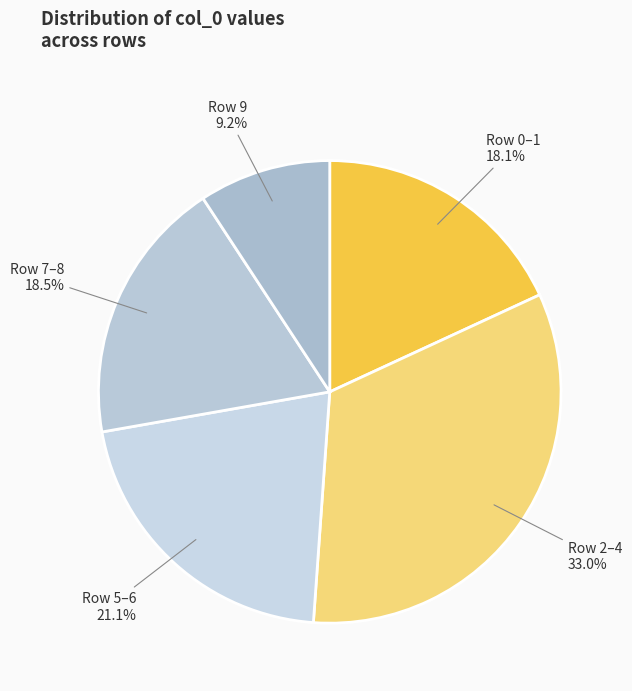

What is the ratio of the value at Row 9 to the value at Row 5–6?

0.4